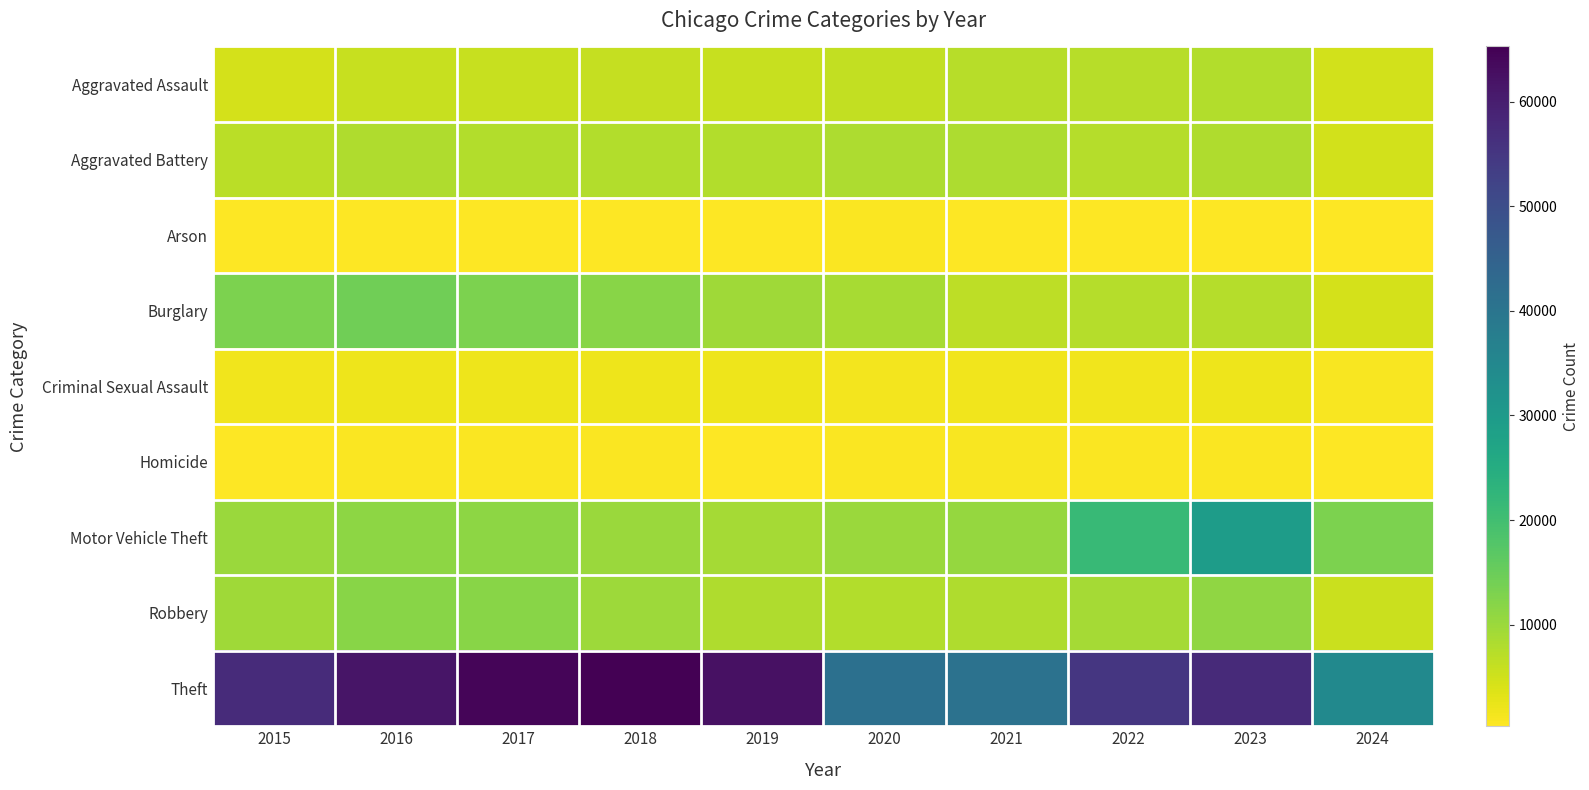

Rank the series by their maximum value, from lowest to highest.

Arson, Homicide, Criminal Sexual Assault, Aggravated Assault, Aggravated Battery, Robbery, Burglary, Motor Vehicle Theft, Theft